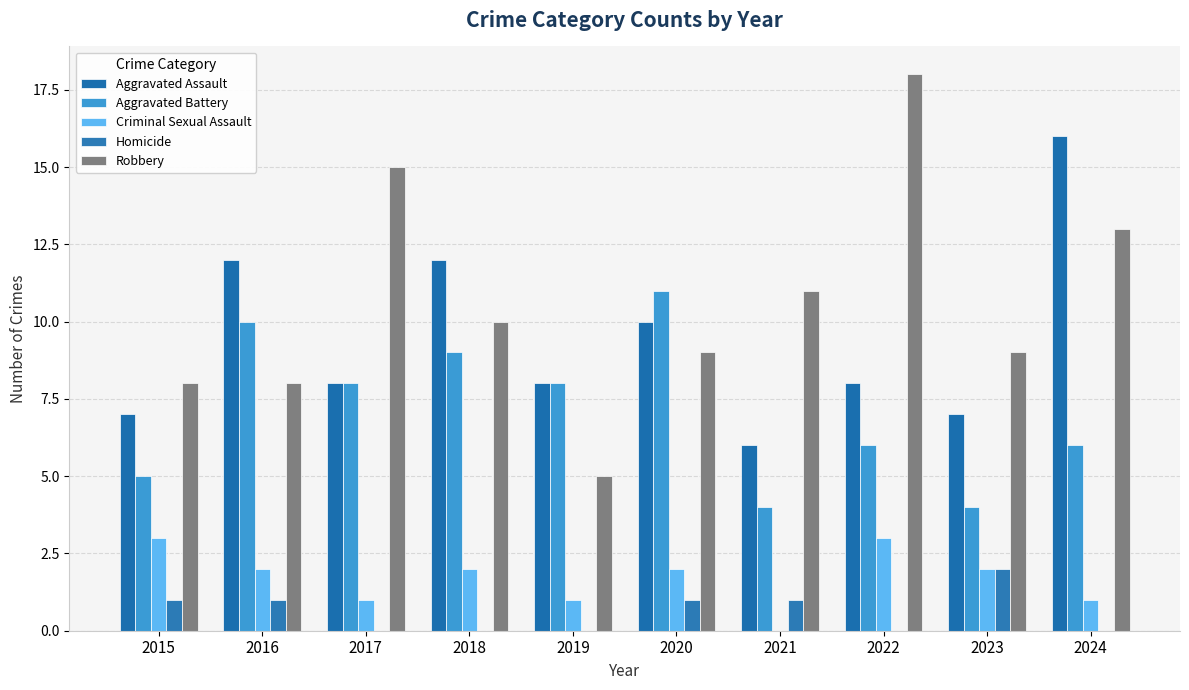

Between 2024 and 2023, which is larger?

2024